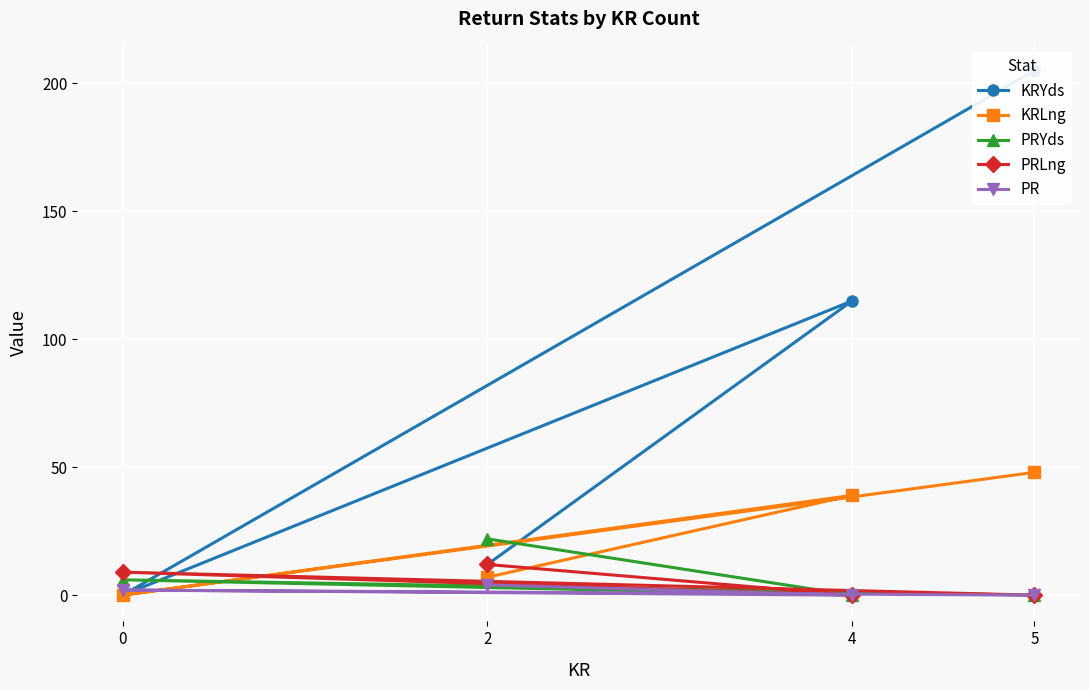

Which has a higher value, 4 or 2?

4